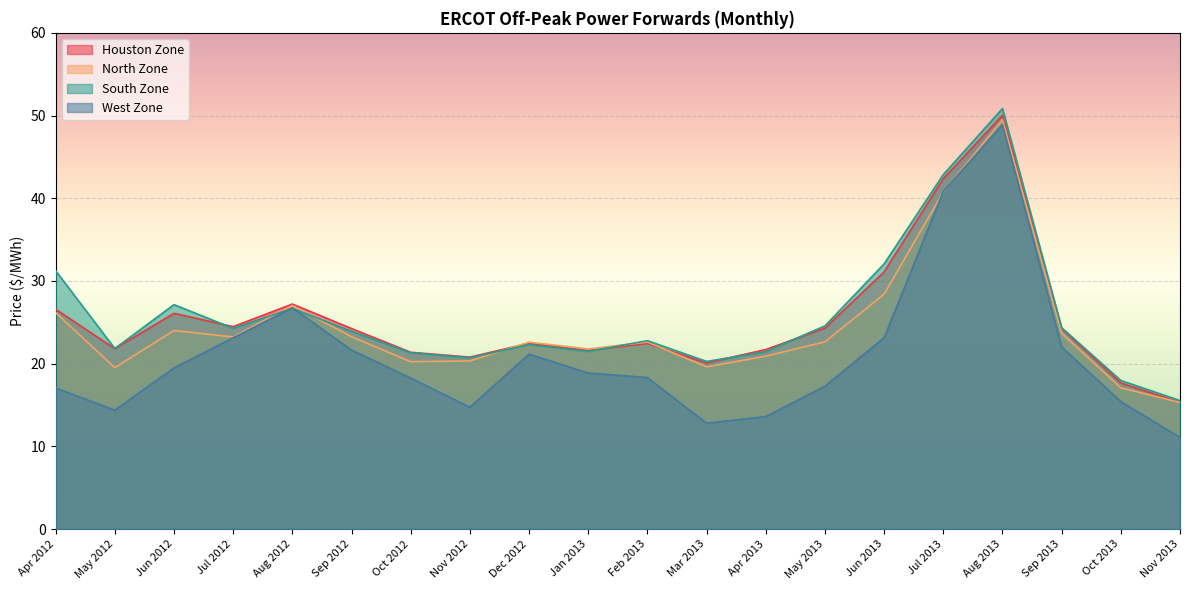

True or false: South Zone has more than 1 points higher than both neighbors.

True